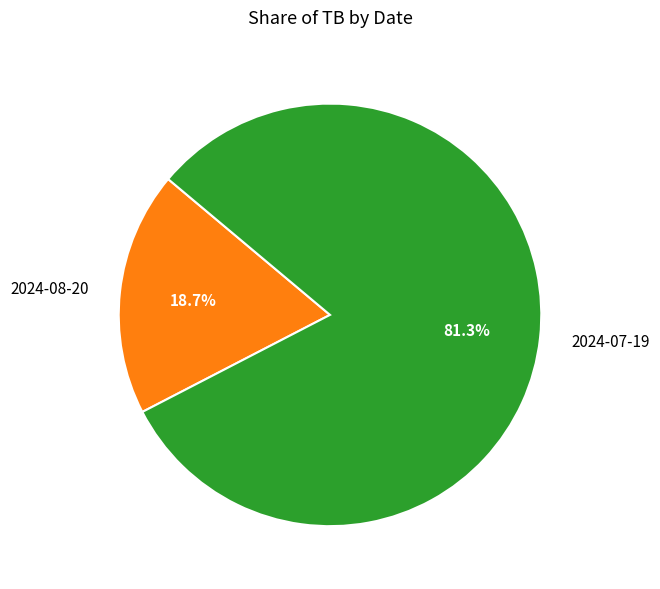

What is the smallest slice in the pie chart?

2024-08-20